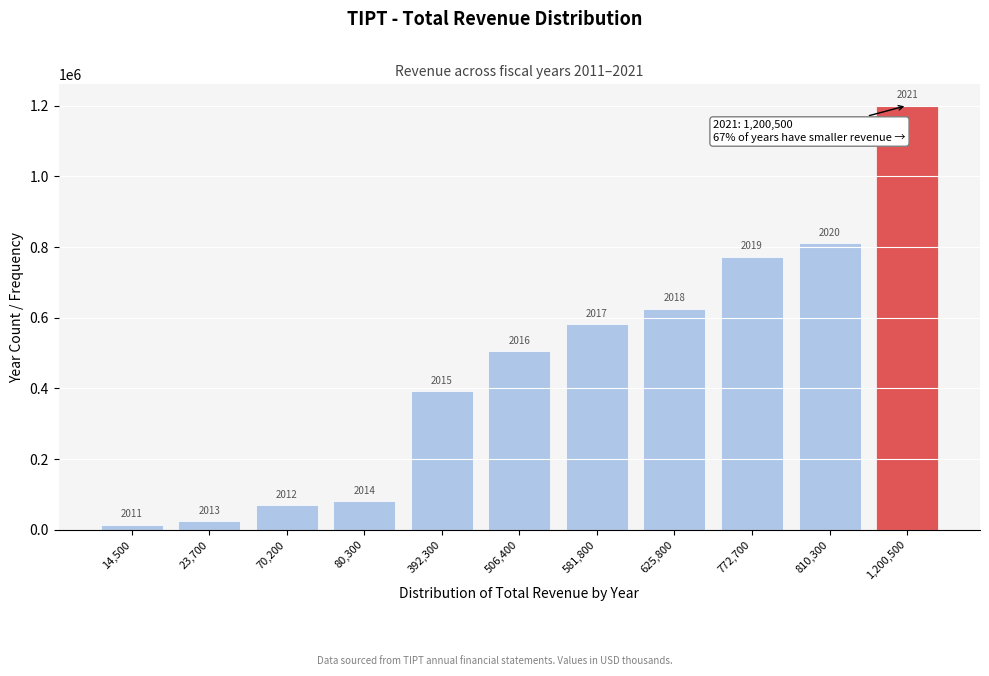

How many bars are there in total?

11